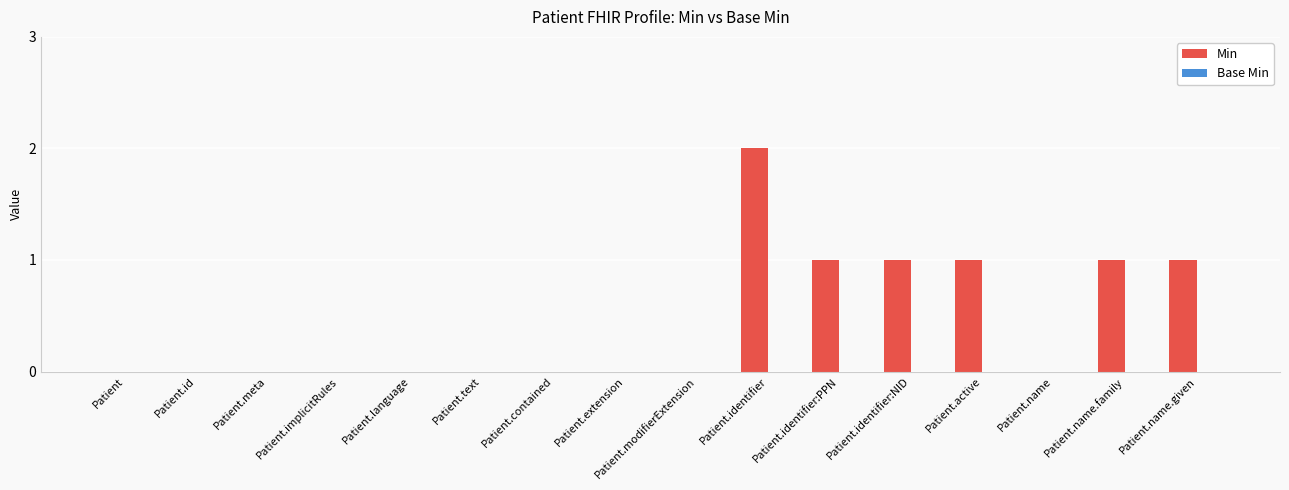

The value at Patient is 0. True or false?

True